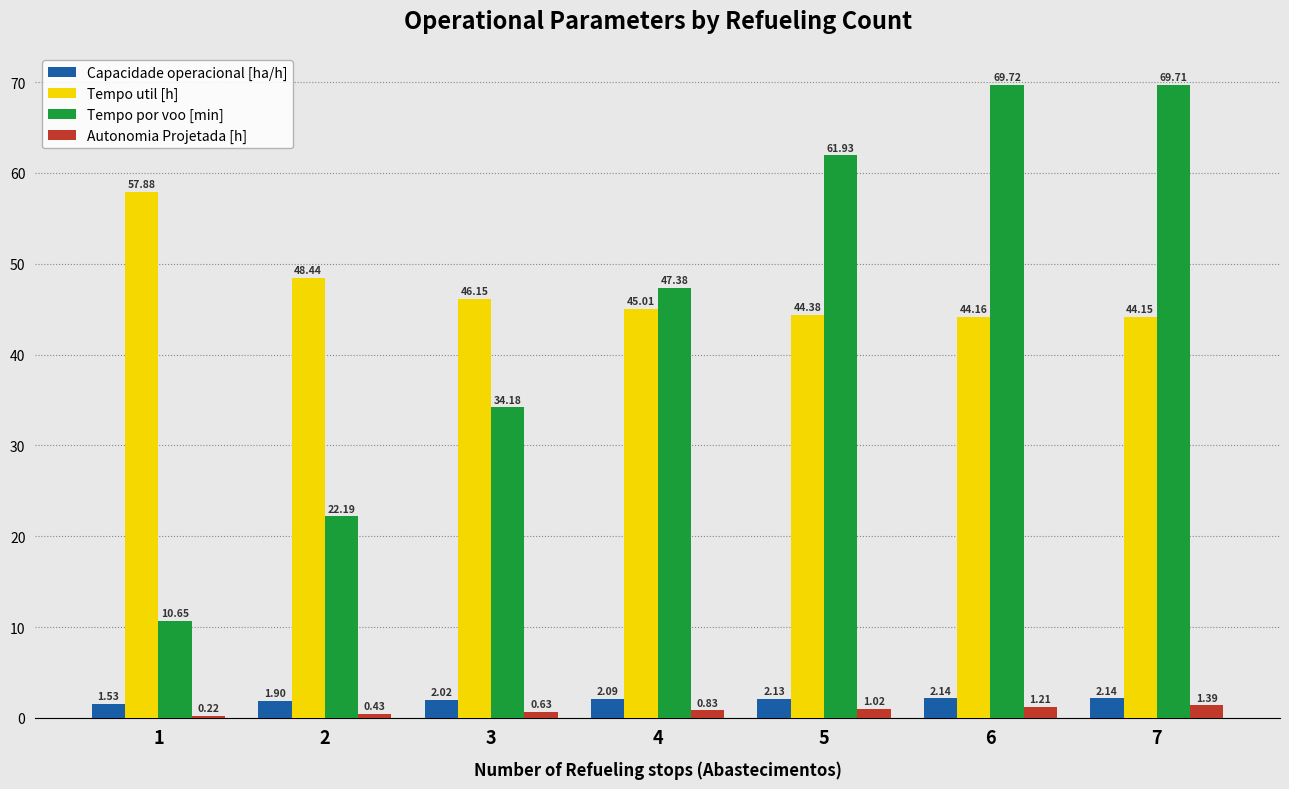

Which category has the highest value in the Tempo util [h] series?

1